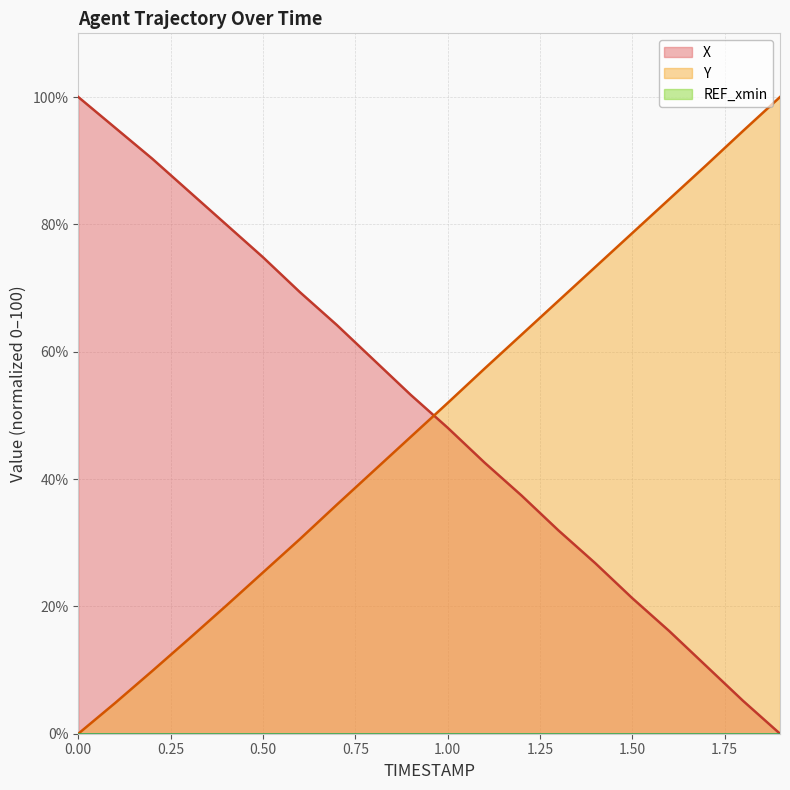

True or false: Y and X cross at least once.

True